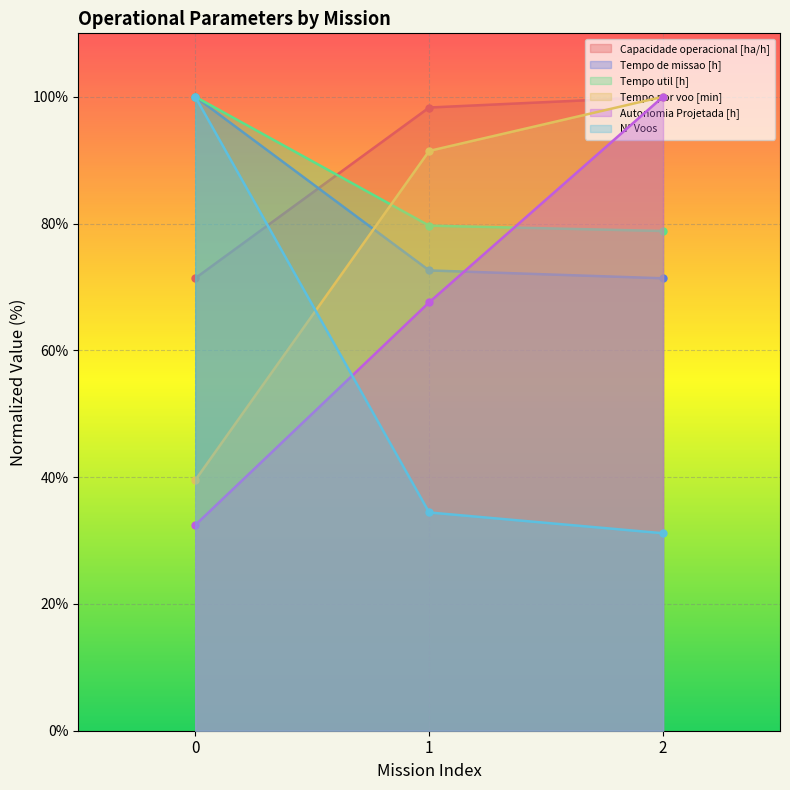

What is the spread (max minus min) of values at 0?

67.6